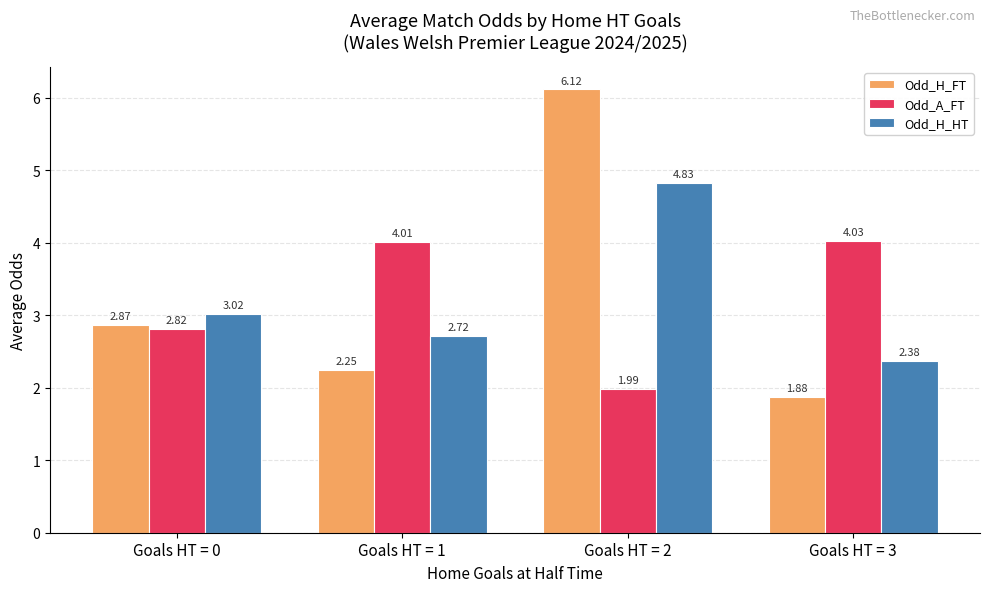

List the labels in order of Odd_H_HT value, largest first.

Goals HT = 2, Goals HT = 0, Goals HT = 1, Goals HT = 3